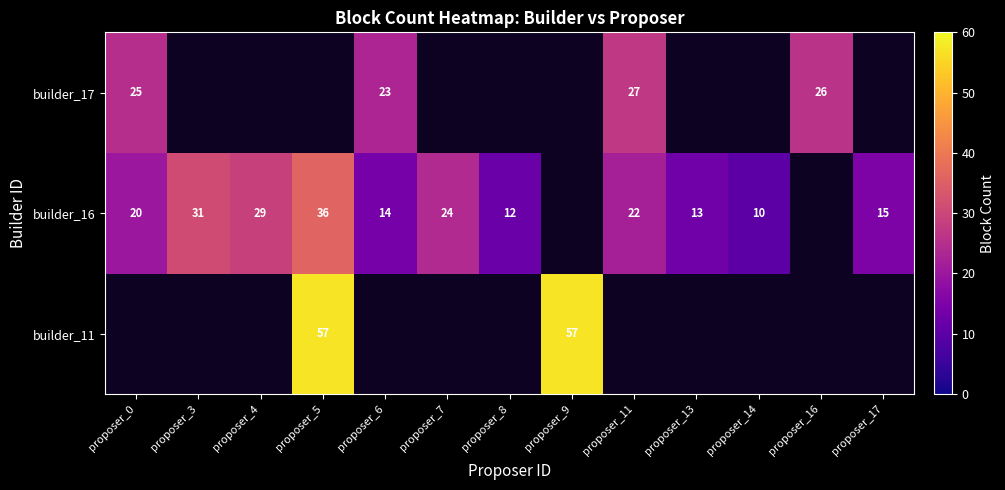

The value of builder_16 at proposer_7 is 34. True or false?

False